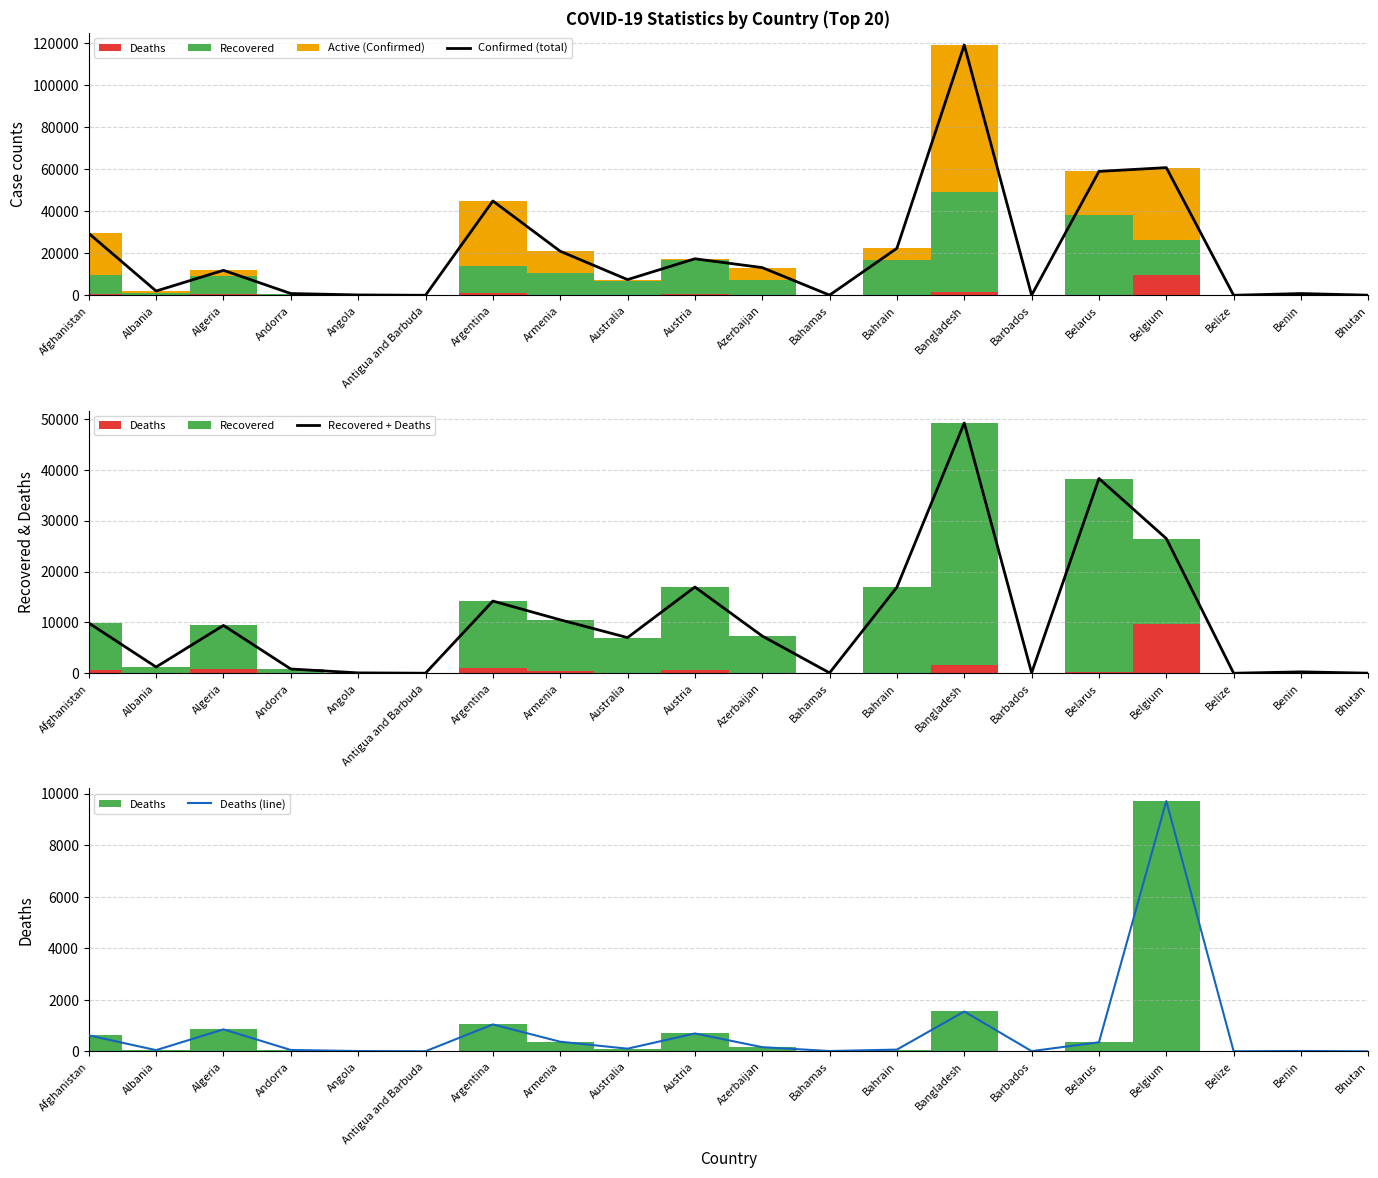

In Recovered + Deaths, how many points are higher than both neighbors (excluding endpoints)?

6